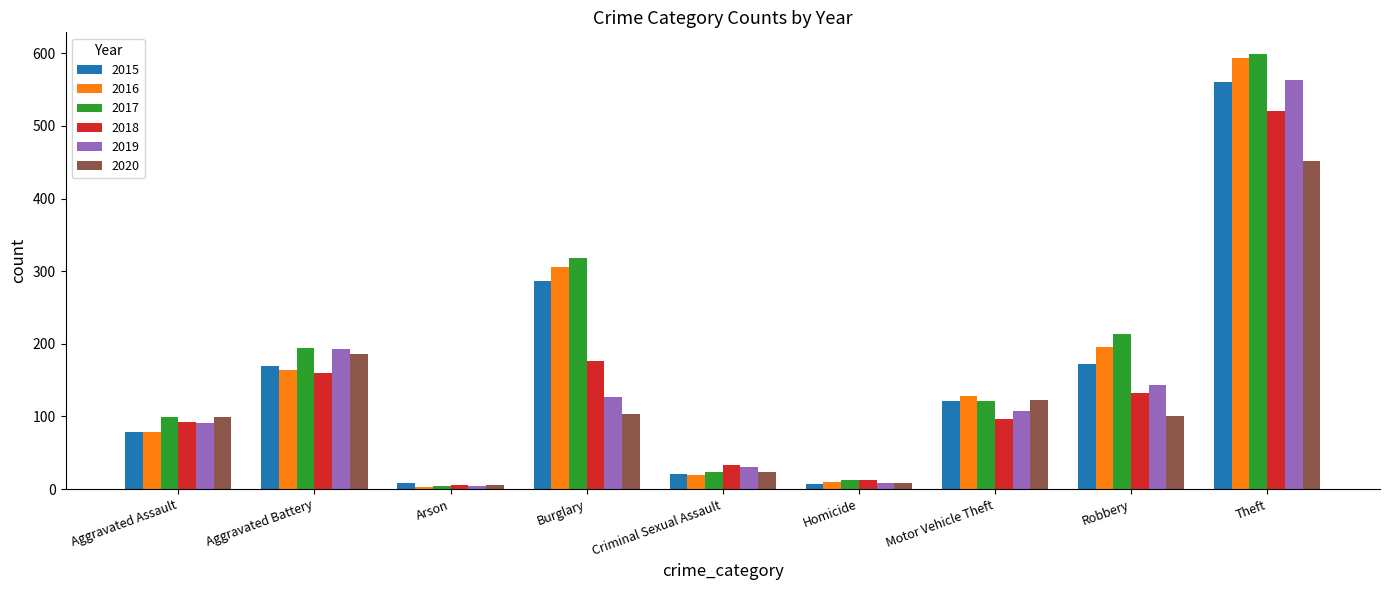

What is the minimum value shown in the chart?

3